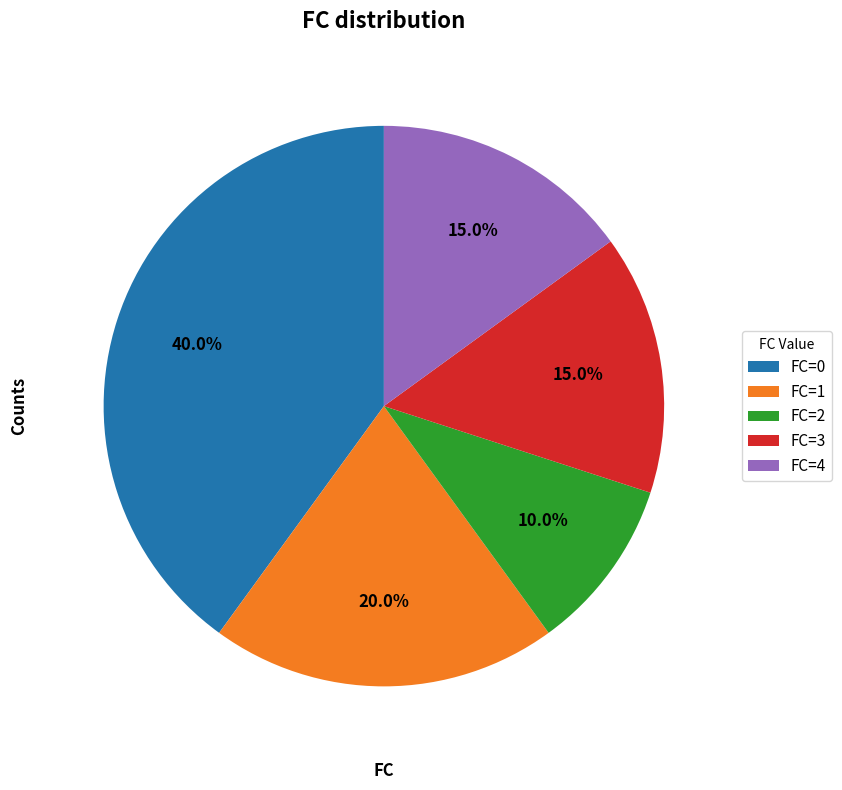

Is FC=1 the majority of the pie?

No